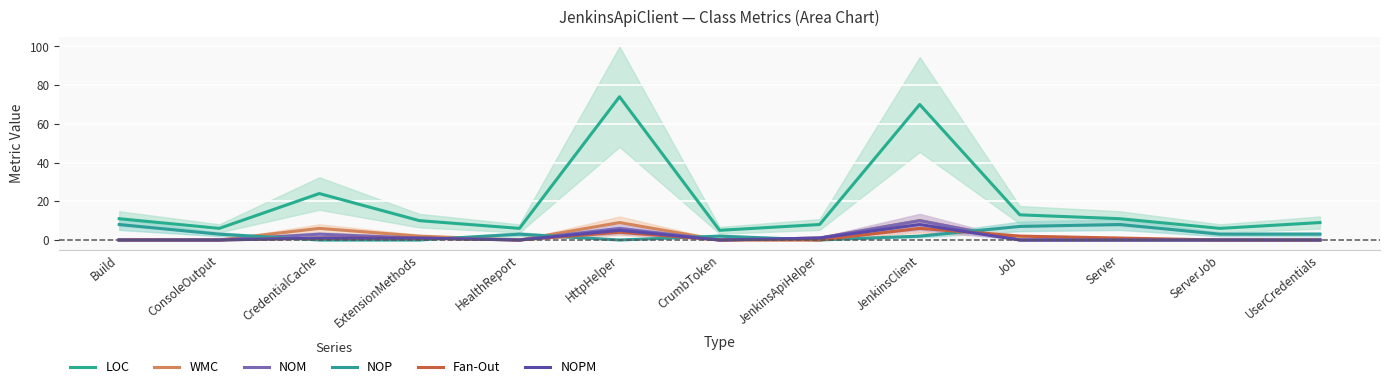

Where do NOPM and Fan-Out first cross each other?

JenkinsClient and Job